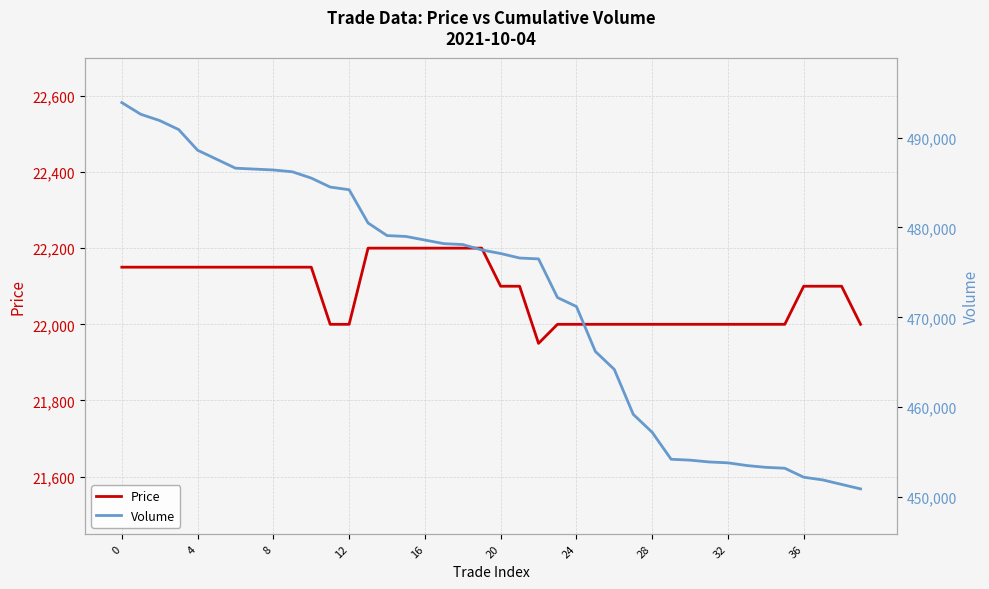

Which series has the largest range (max minus min)?

Volume